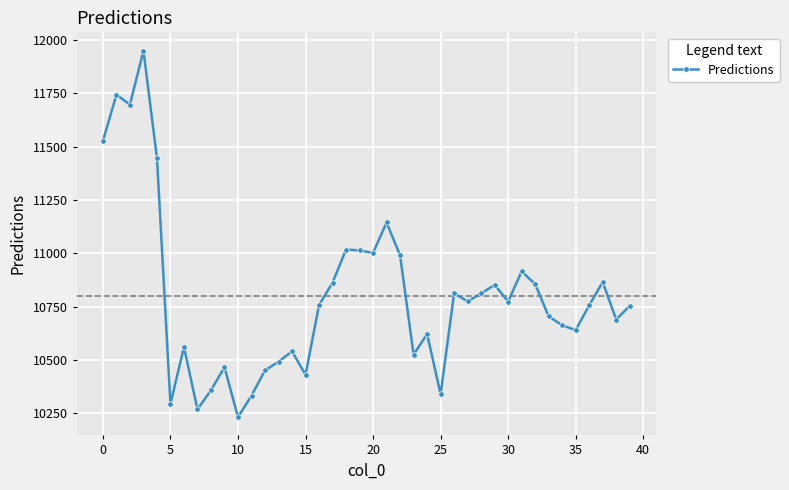

How many data points are above 10756?

20